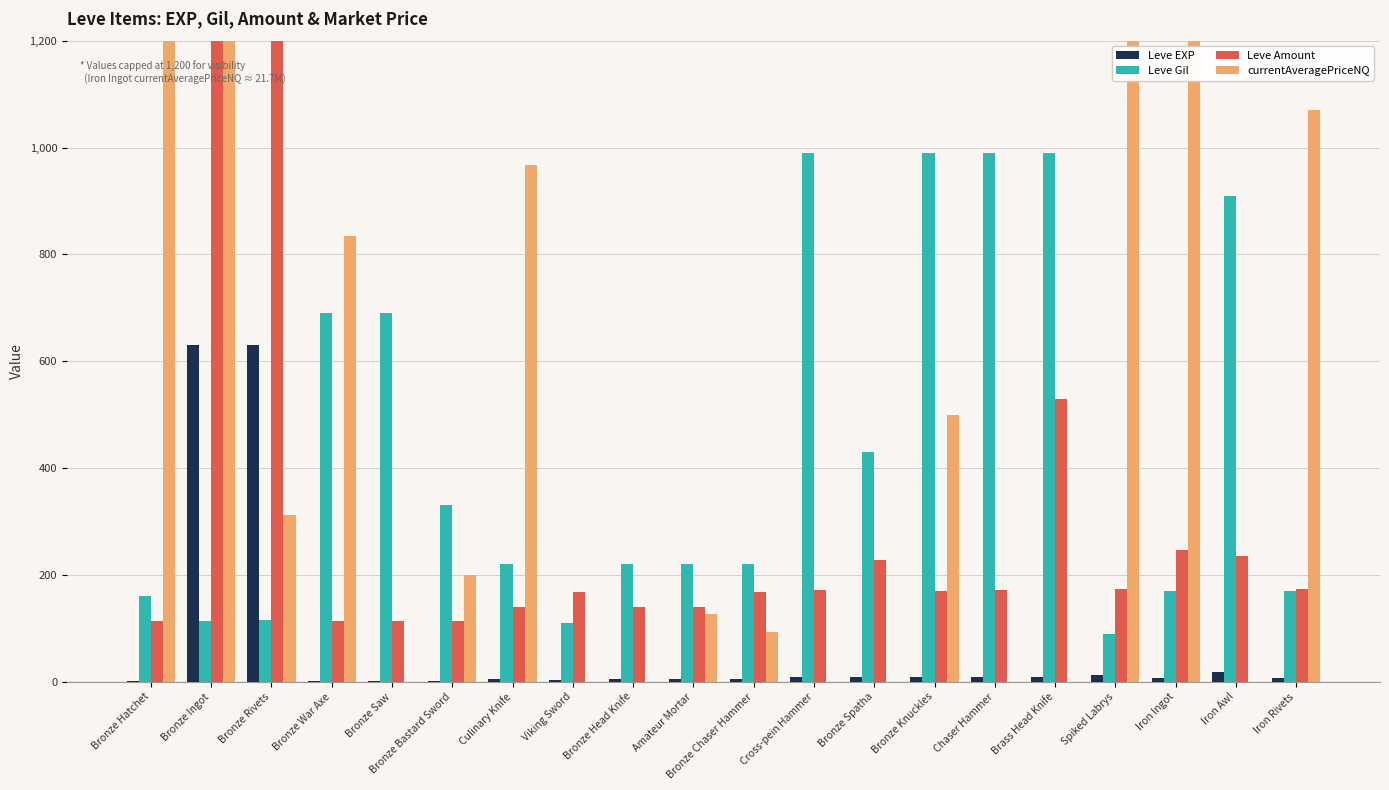

What is the highest value of the Leve Amount series?

1200